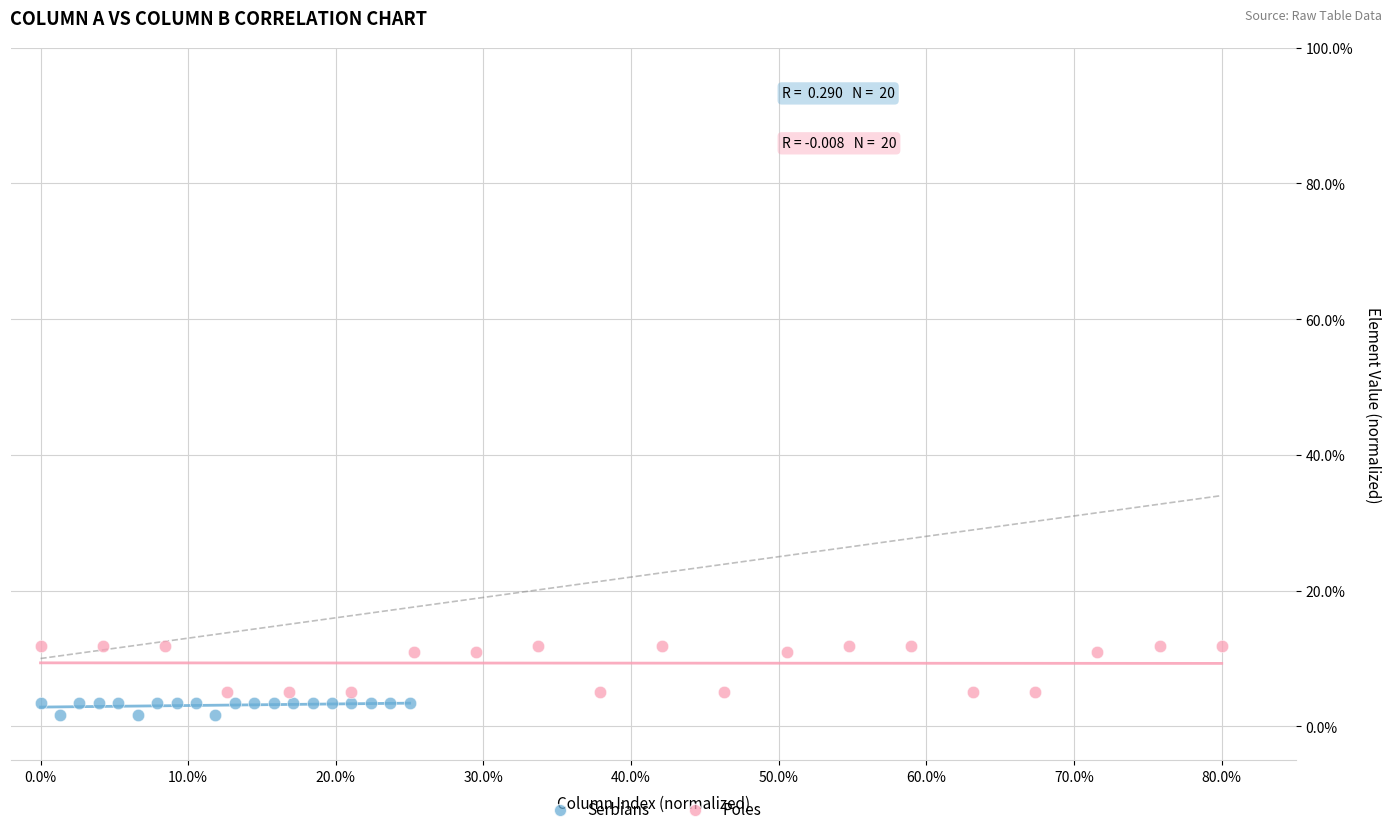

Which series contains the highest Y value?

Poles